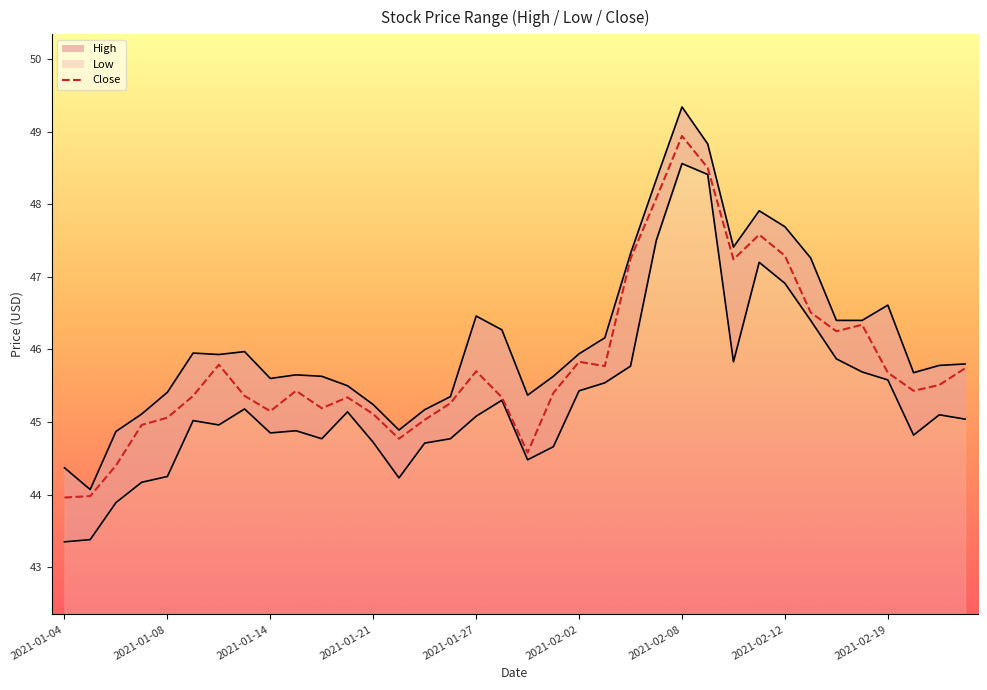

Count the number of categories in the chart.

36